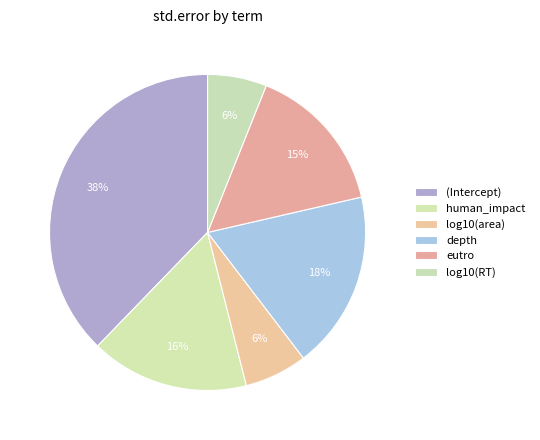

To the nearest percent, what is the average slice percentage?

17%